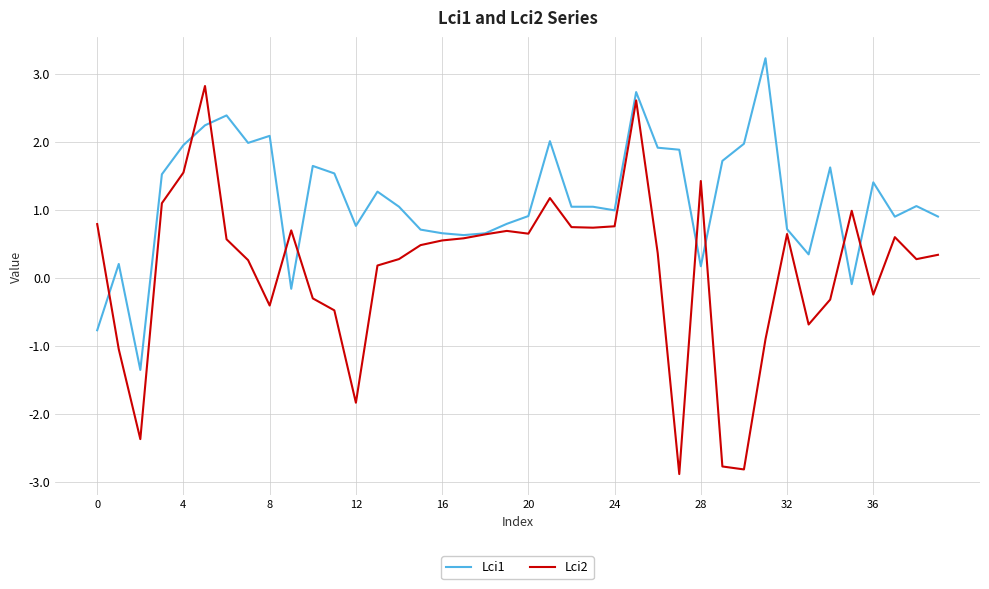

What is the maximum value for Lci2?

2.8